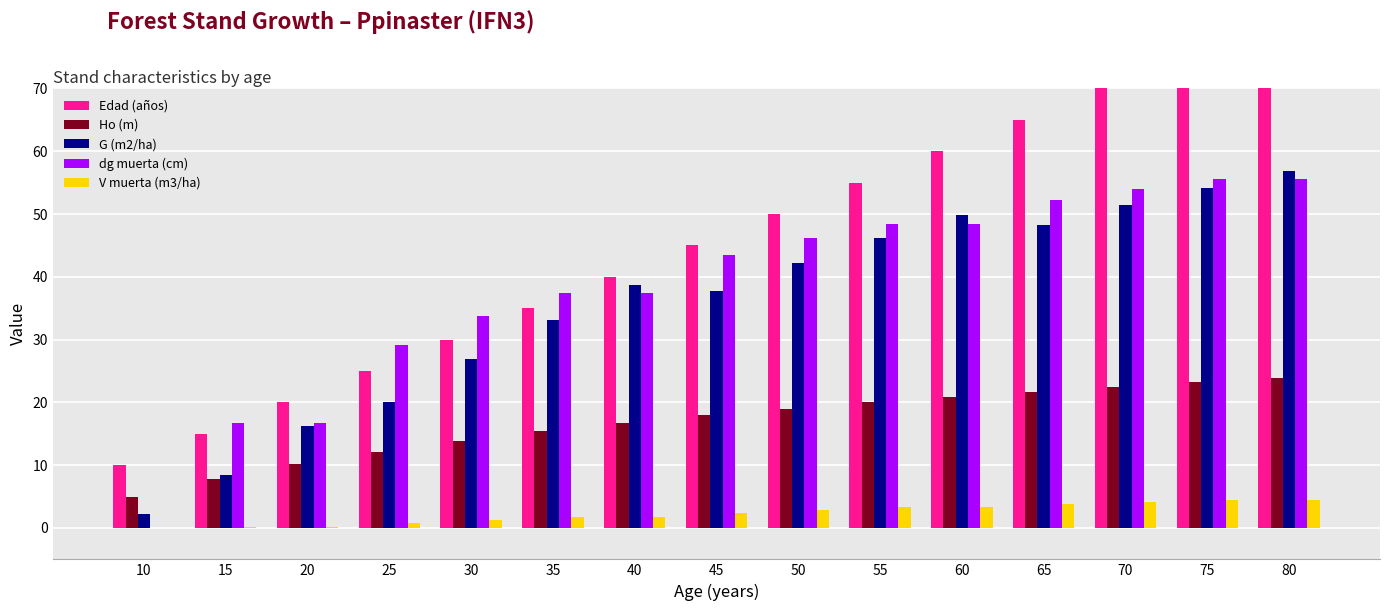

Between 35 and 80, which is larger?

80